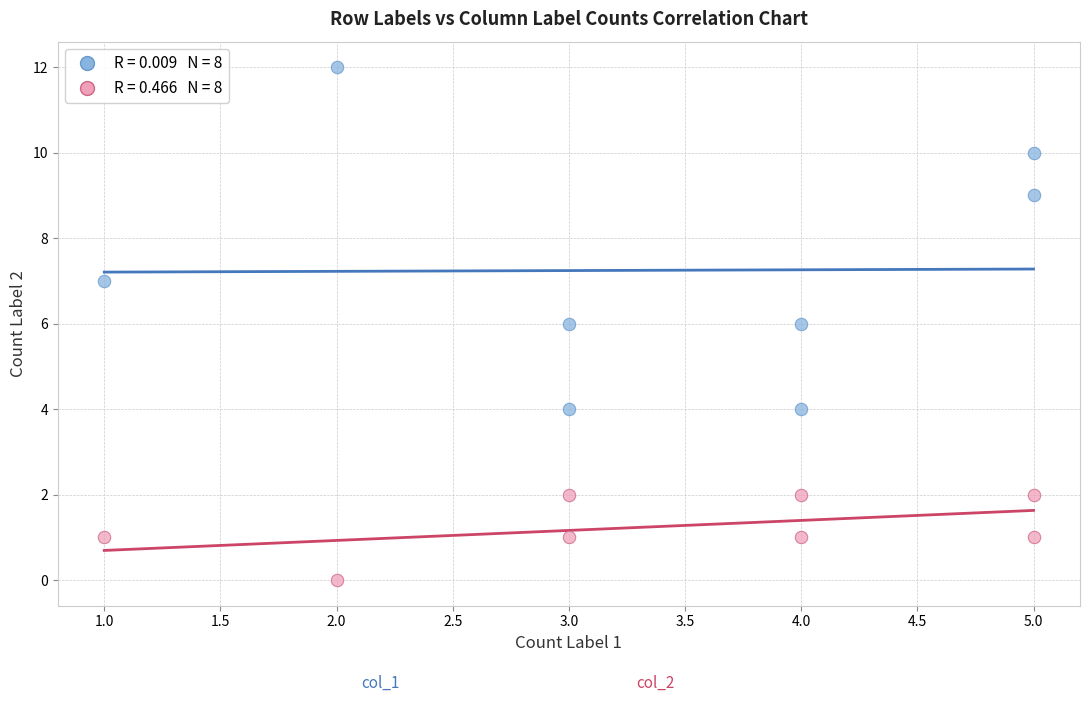

Across all data points, what is the range of Y values (max minus min)?

12